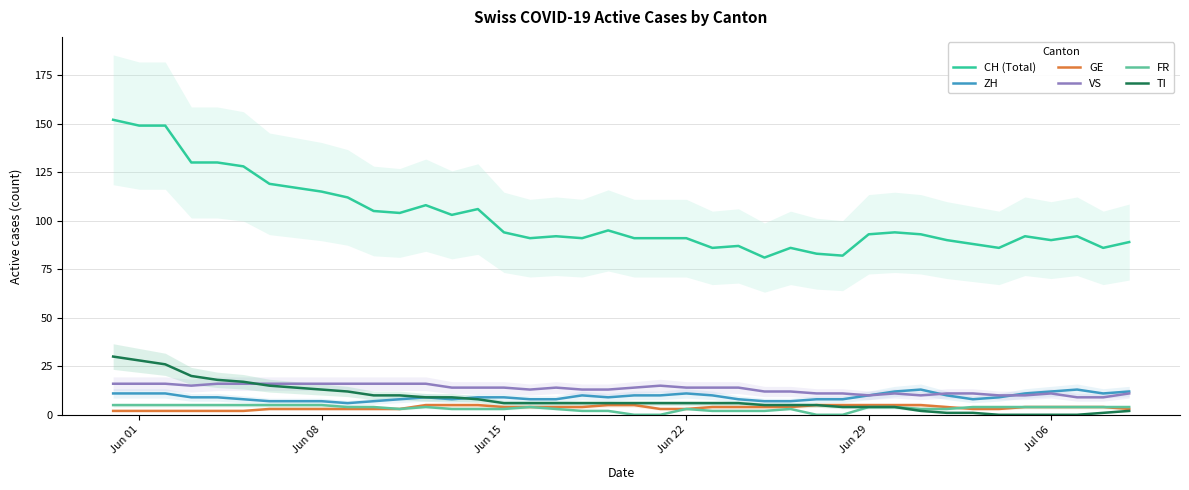

Rank the series by their maximum value, from highest to lowest.

CH (Total), TI, VS, ZH, GE, FR